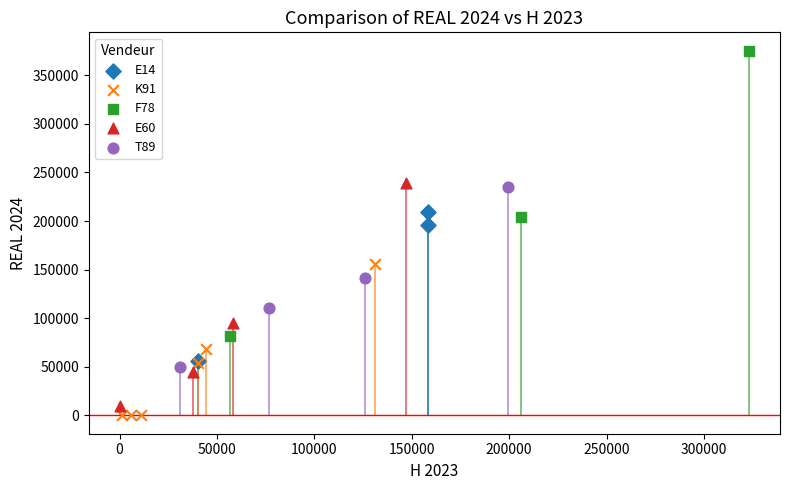

Which series reaches the minimum Y coordinate?

K91